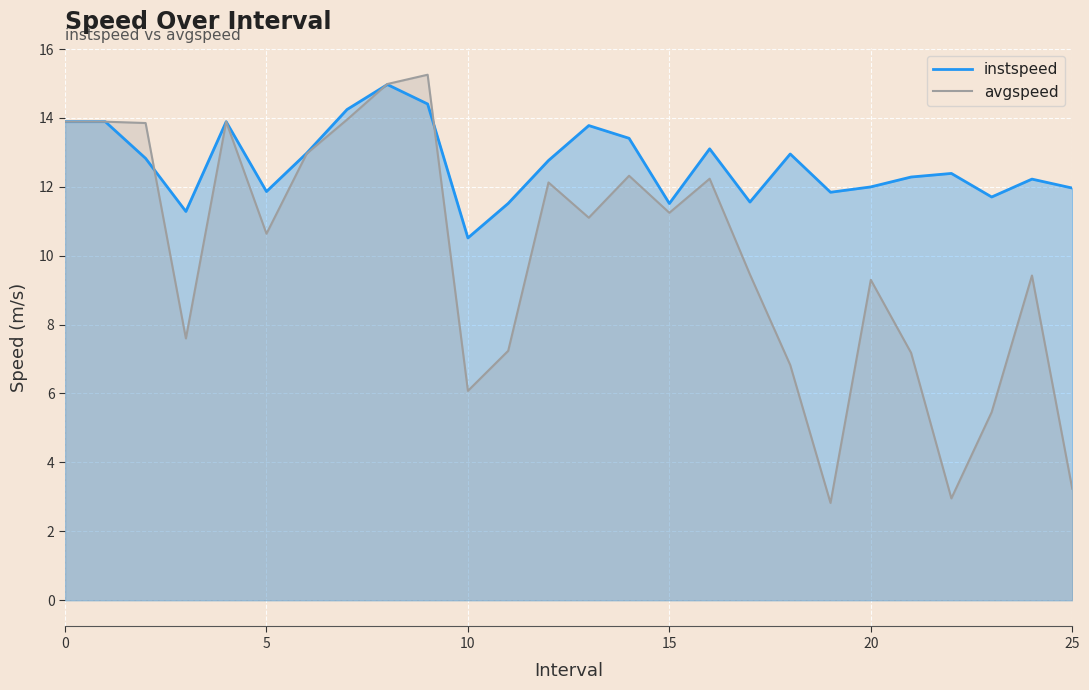

At which category is the sum across all series the highest?

8